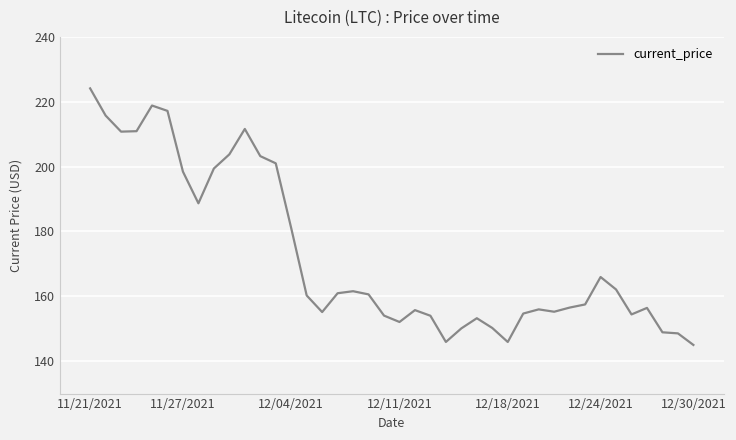

What is the minimum value shown in the chart?

145.0